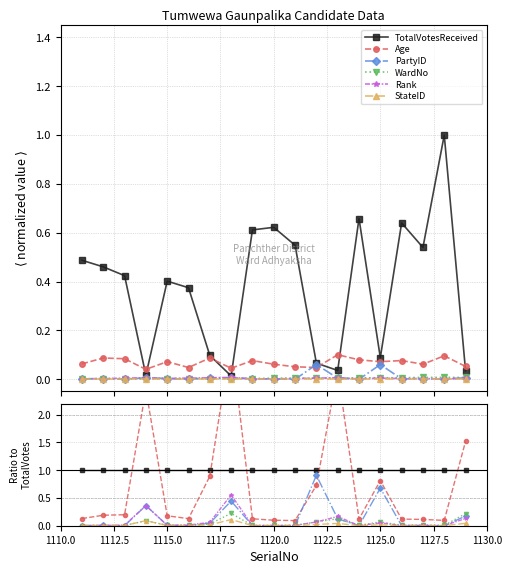

The Rank series shows 0.0 at 1120.0. True or false?

False